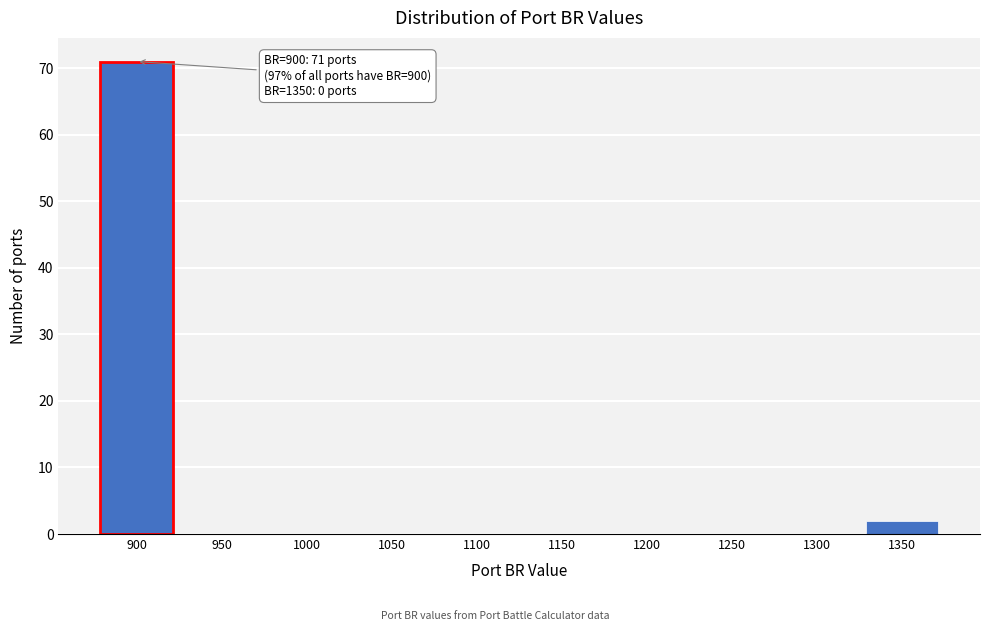

Reading left to right, list all the values displayed in this chart.

900=71	950=0	1000=0	1050=0	1100=0	1150=0	1200=0	1250=0	1300=0	1350=2